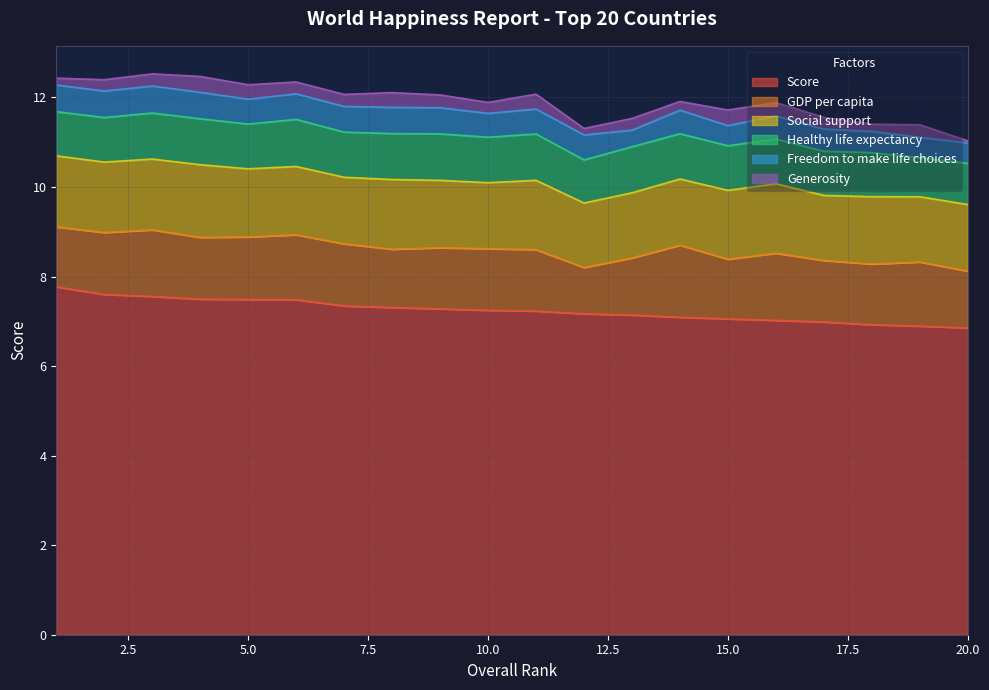

What is the highest value of the Freedom to make life choices series?

0.6